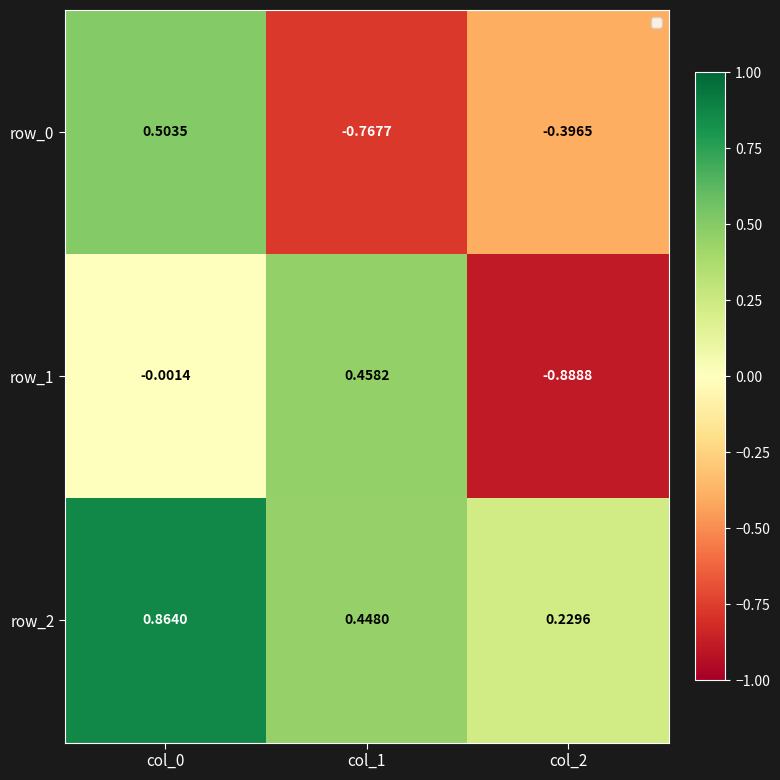

How many distinct data groups are displayed?

3